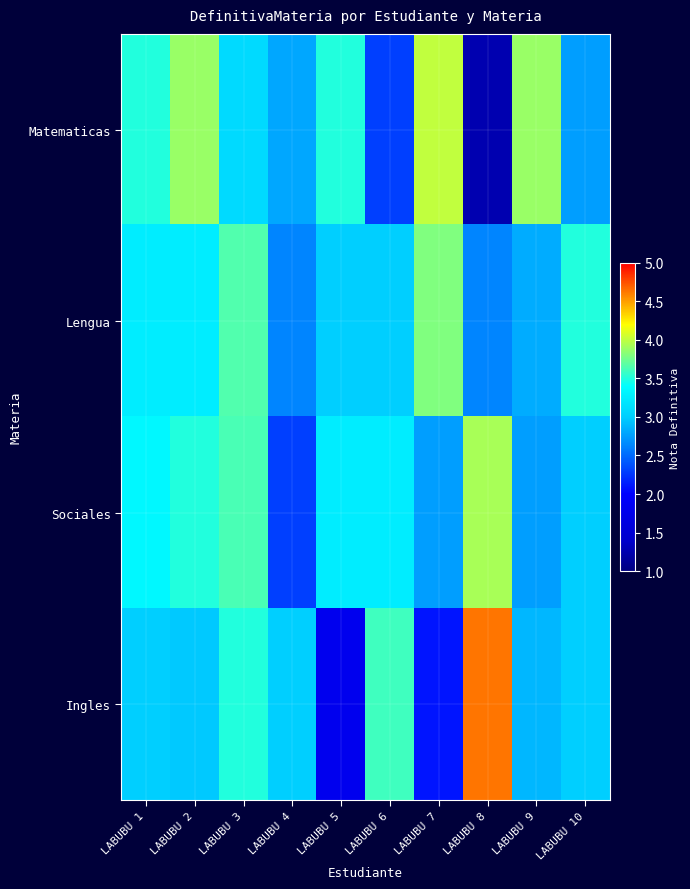

Which series has the widest spread of values?

Ingles